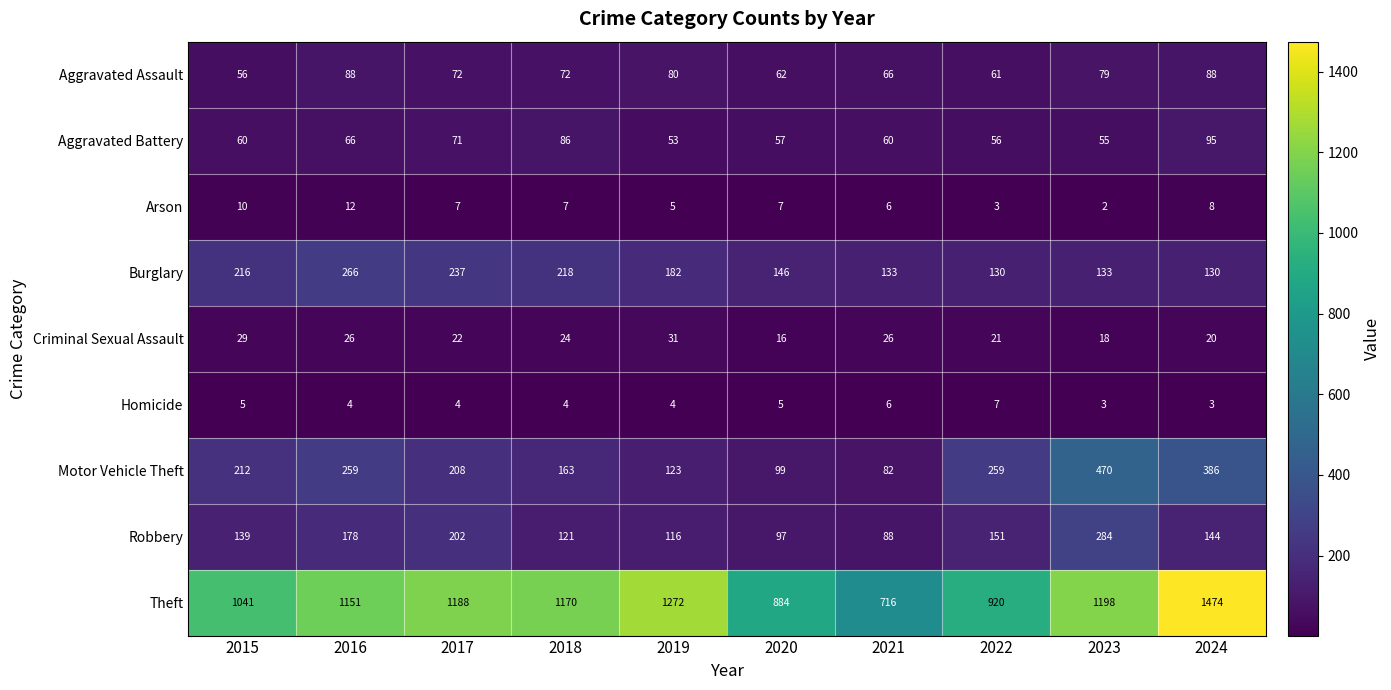

Rank the series by their maximum value, from lowest to highest.

Homicide, Arson, Criminal Sexual Assault, Aggravated Assault, Aggravated Battery, Burglary, Robbery, Motor Vehicle Theft, Theft